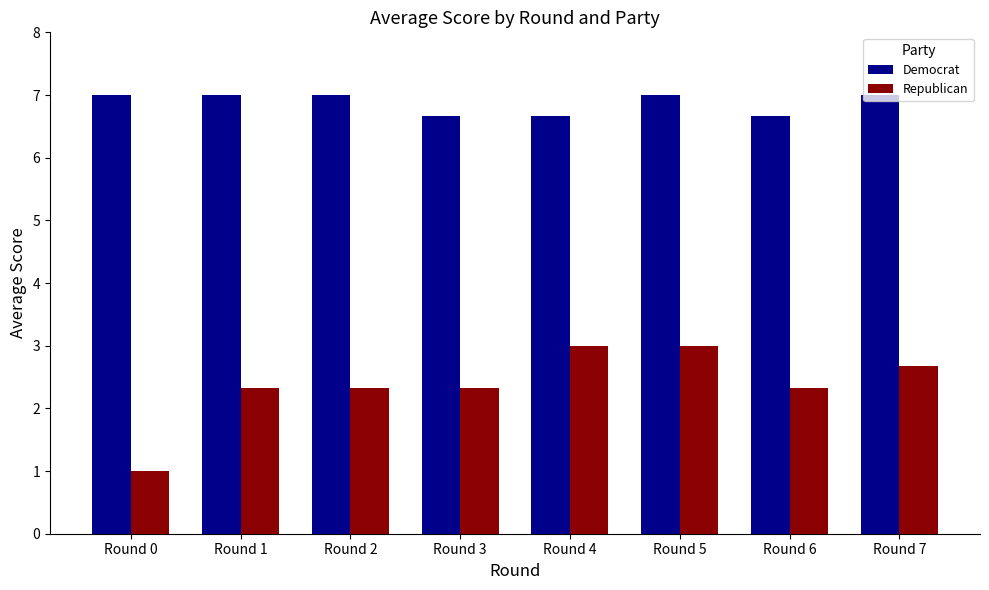

What is the value of the Democrat bar at the 3rd from the left?

7.0